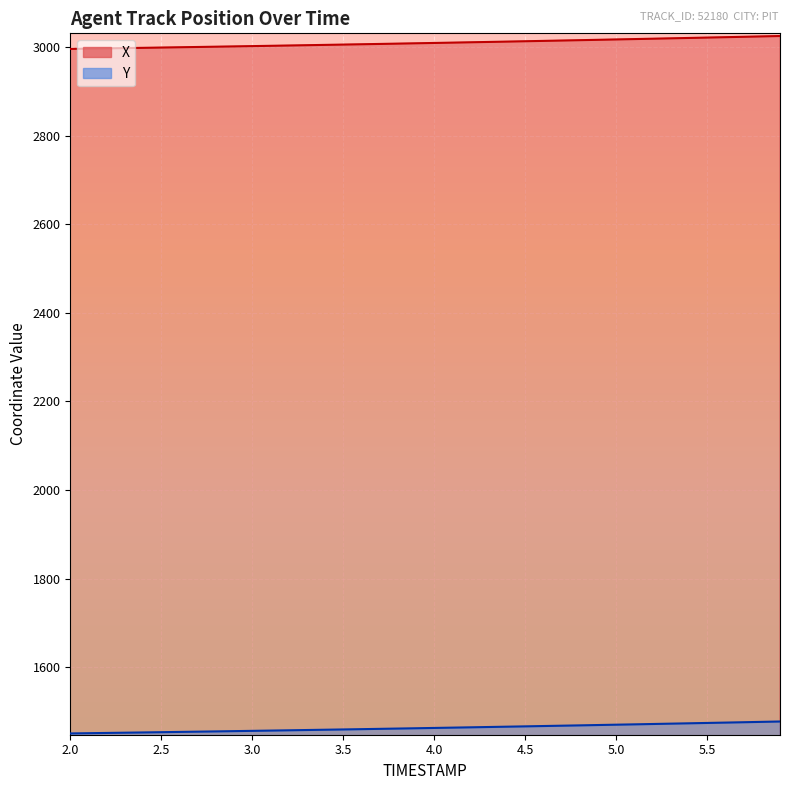

What is the average value of the Y series?

1462.9